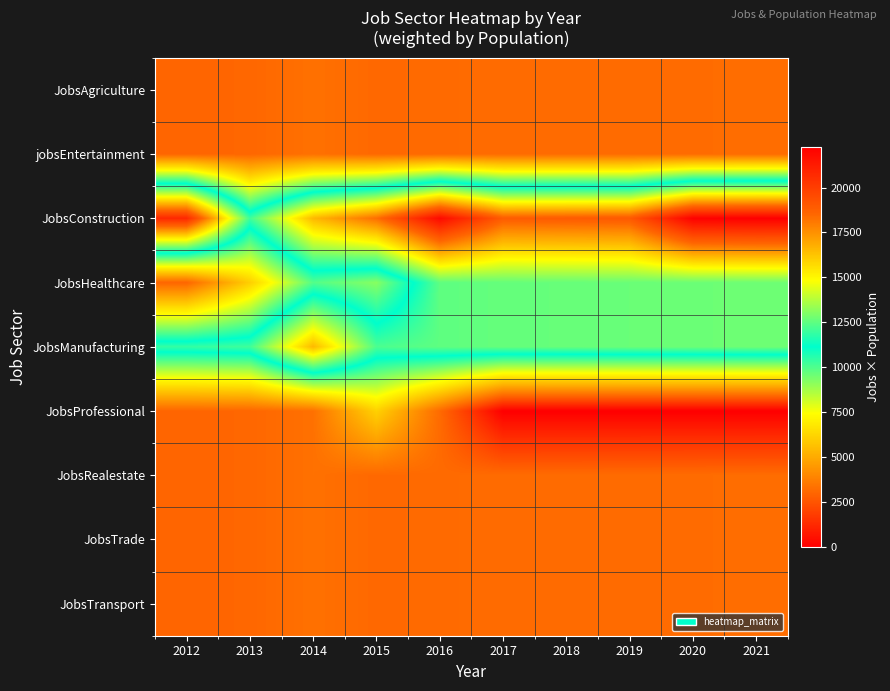

Which category has the highest value across all series?

2021